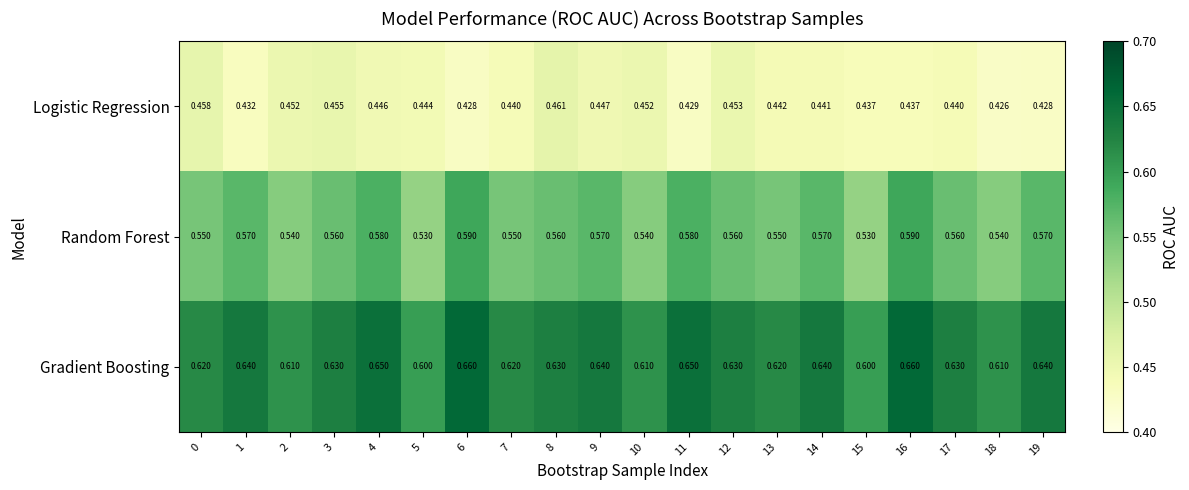

Is the value of Gradient Boosting at 4 greater than the value of Random Forest at 13?

Yes